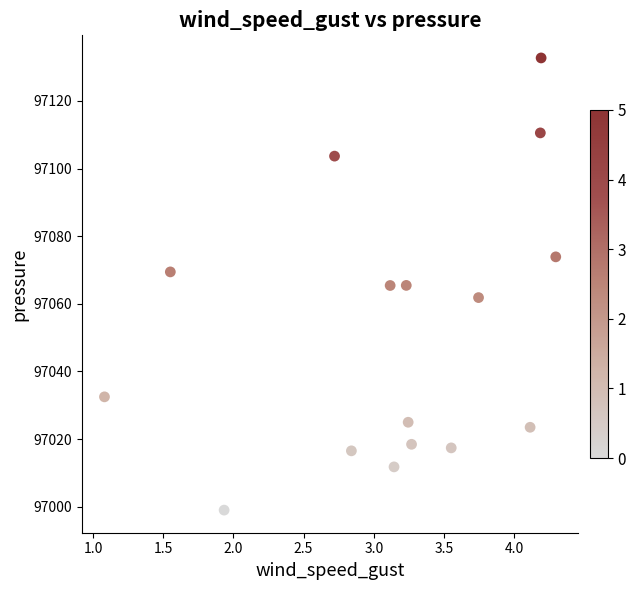

What is the range of Y values (max minus min)?

133.7